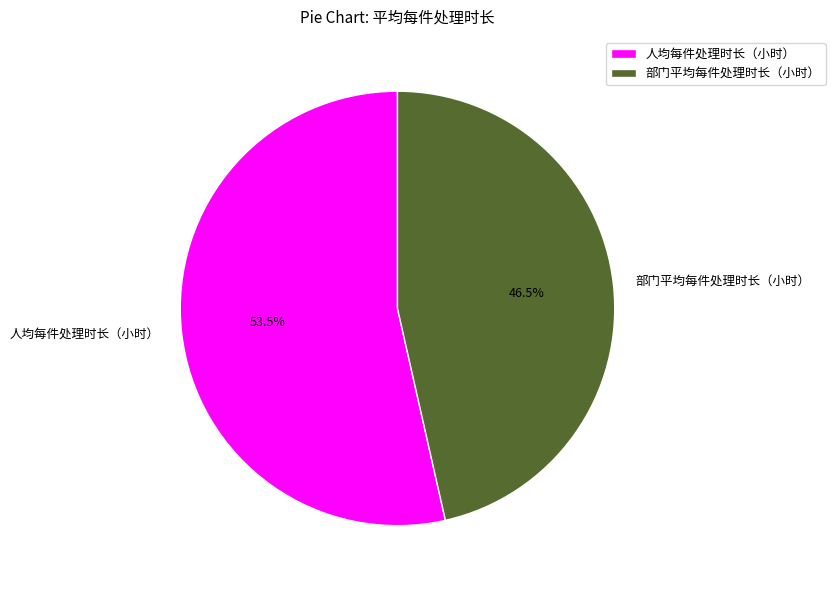

What is the total percentage of 人均每件处理时长（小时） and 部门平均每件处理时长（小时）?

100.0%